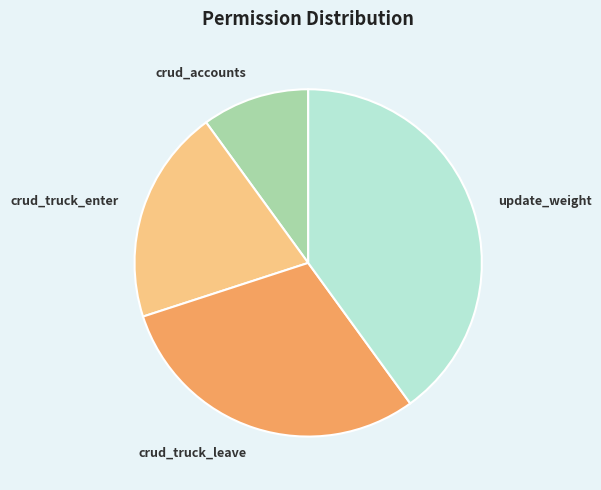

Do update_weight and crud_truck_enter together represent more than half of the pie?

Yes